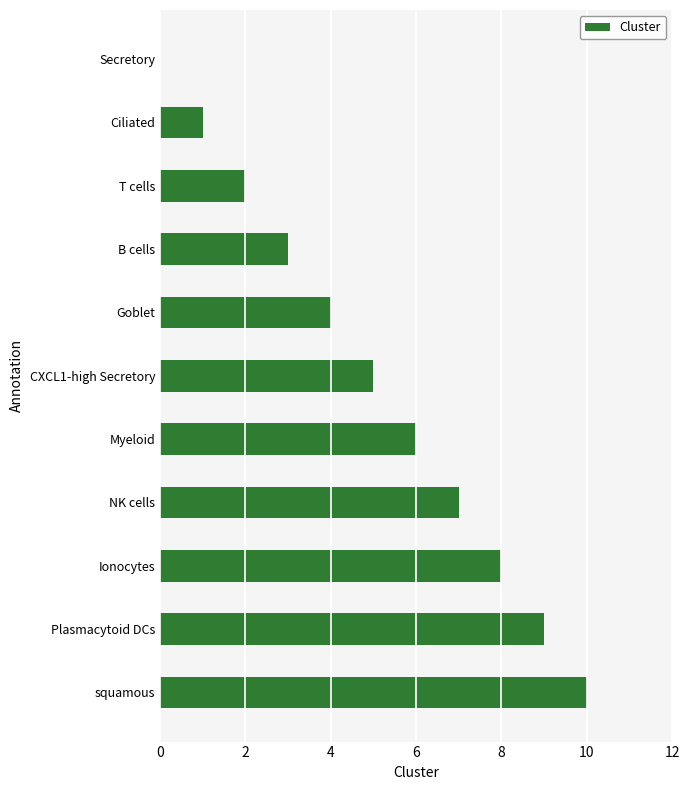

What is the change in value from Myeloid to Ionocytes?

+2